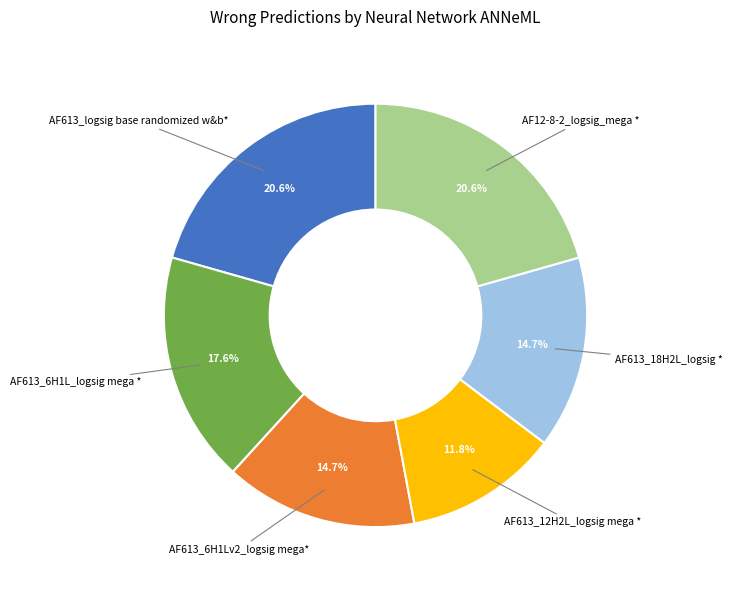

To the nearest percent, what is the average slice percentage?

17%